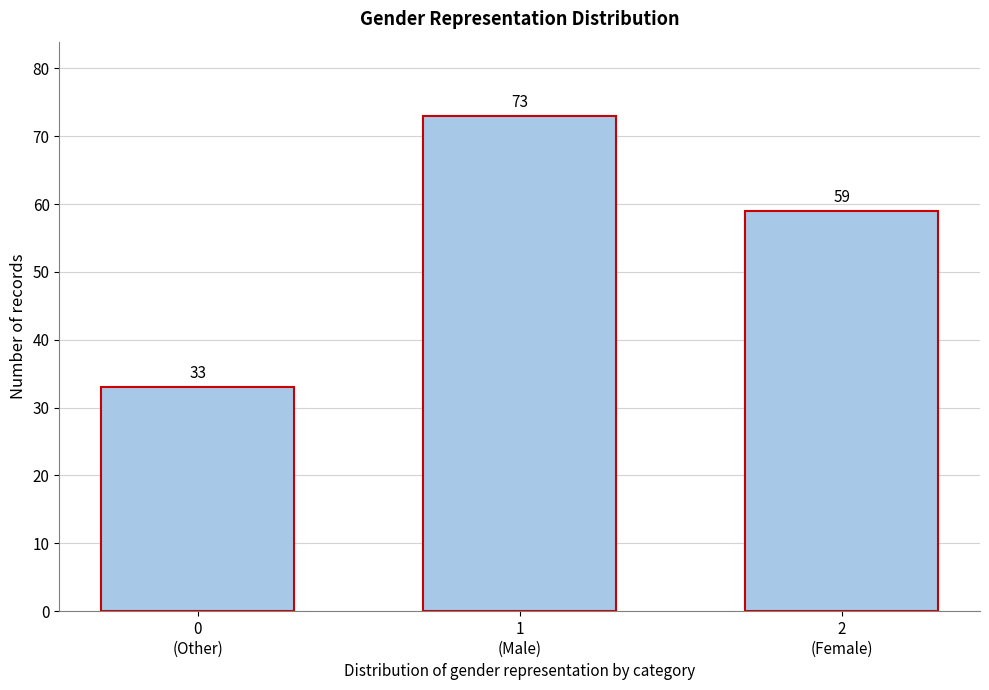

Reading left to right, list all the values displayed in this chart.

33	73	59